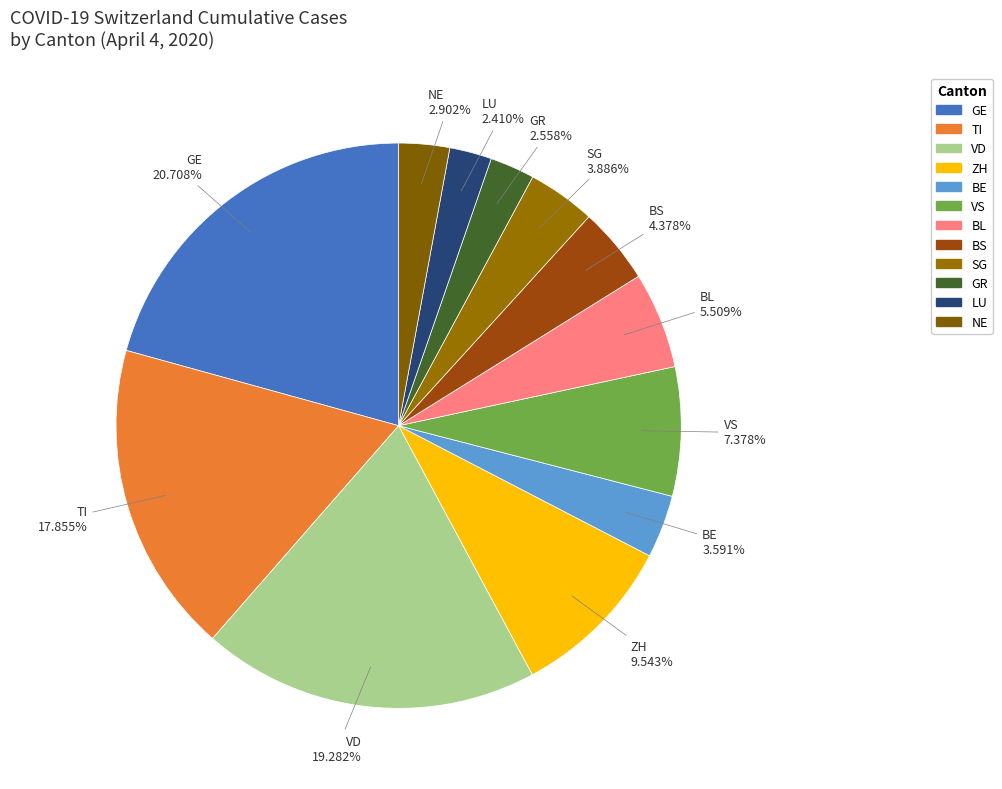

How many slices are in this pie chart?

12